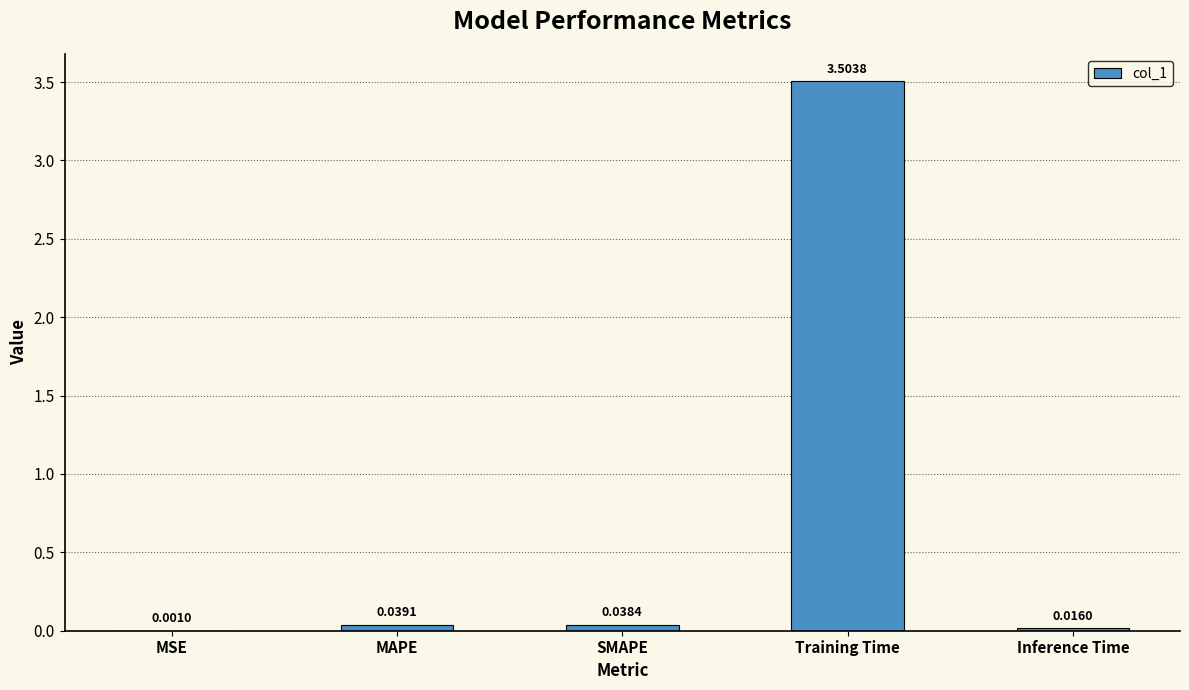

Where is the data nearest to the value 1?

MAPE